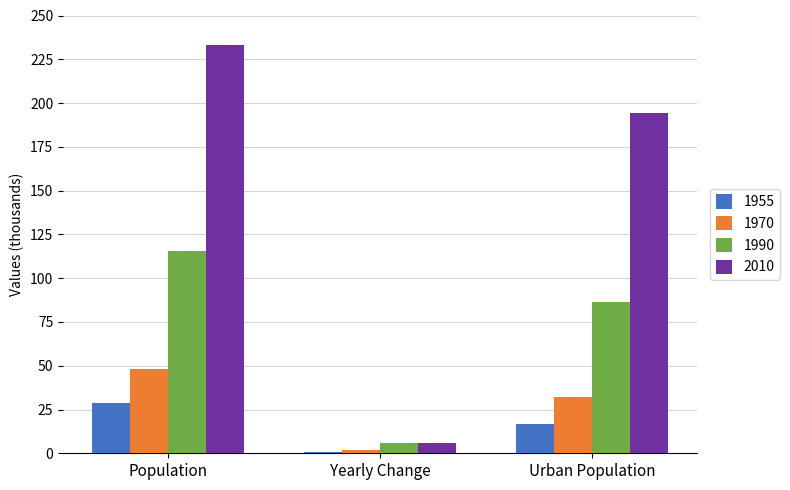

What is the sum of the 1955 values at Yearly Change and Population?

29.1